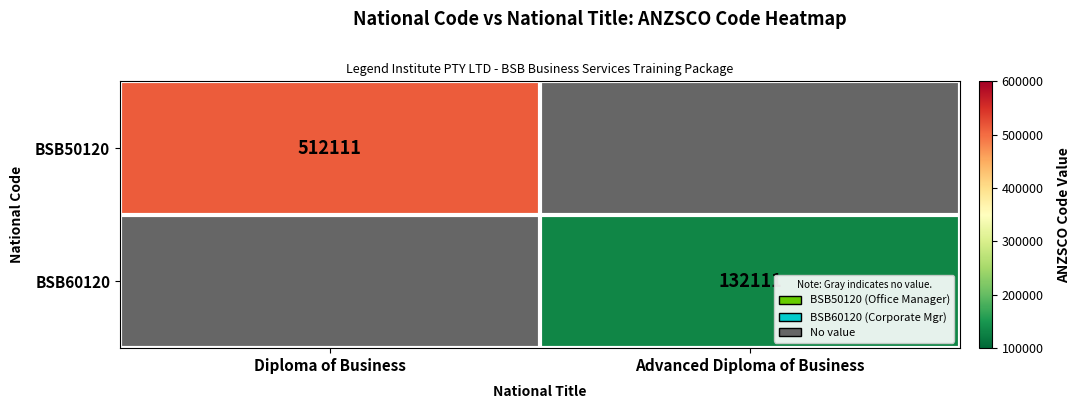

Is it true that BSB50120 equals 780418 at Diploma of Business?

False